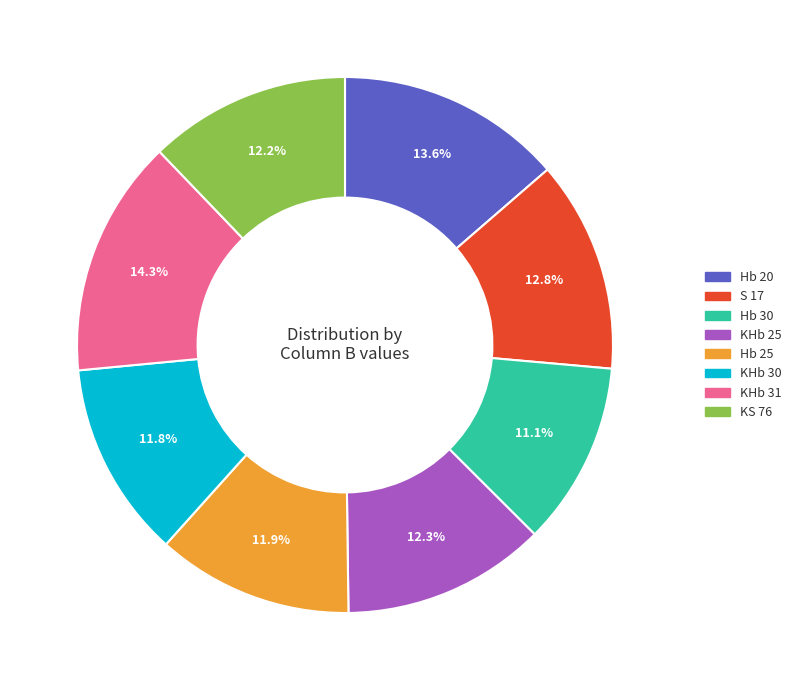

What is the largest slice in the pie chart?

KHb 31